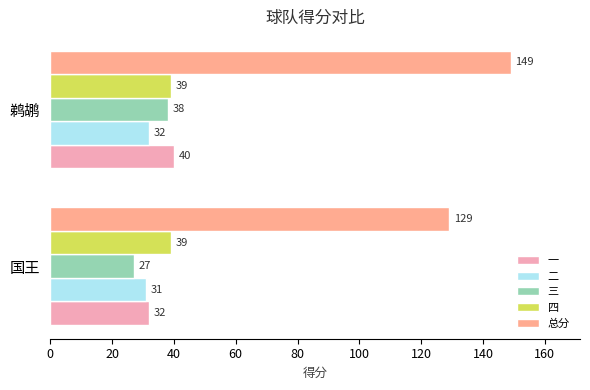

Which series changed the most between 国王 and 鹈鹕?

总分